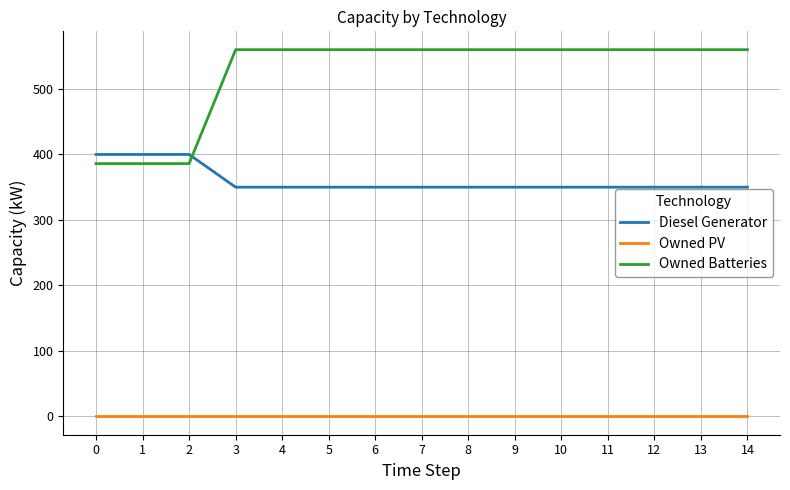

After their last crossing, which series has the higher values: Diesel Generator or Owned Batteries?

Owned Batteries